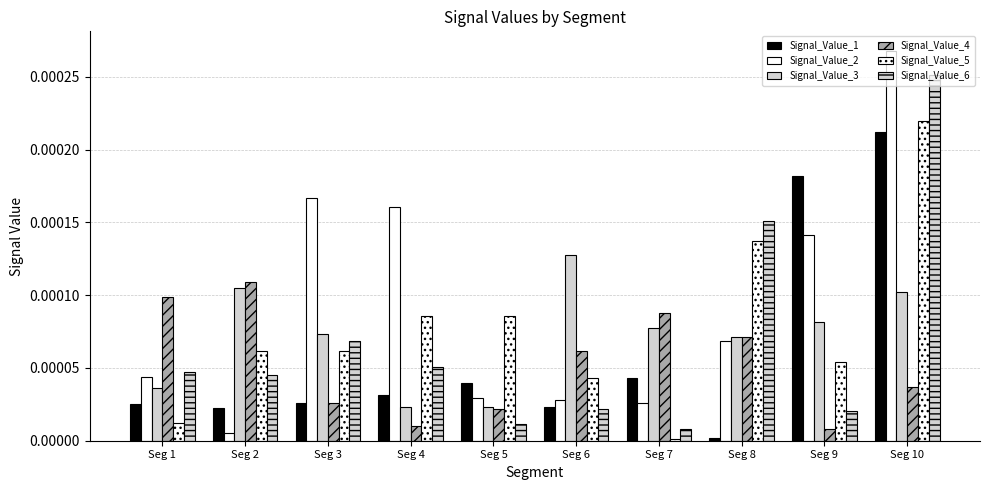

At which label does Signal_Value_4 reach its minimum?

Seg 9